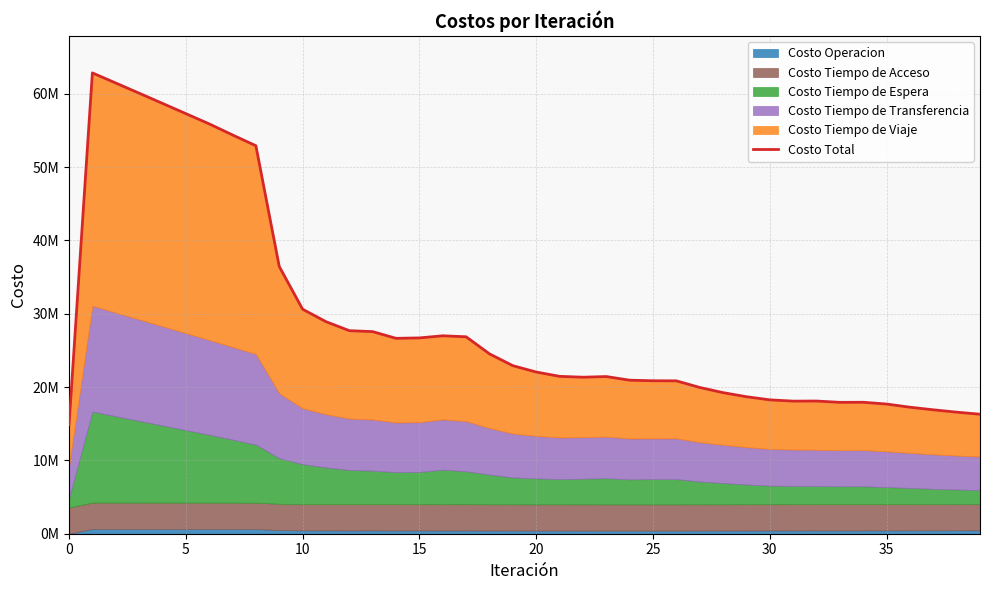

What is the value of the 16th point from the left?

60091811.2